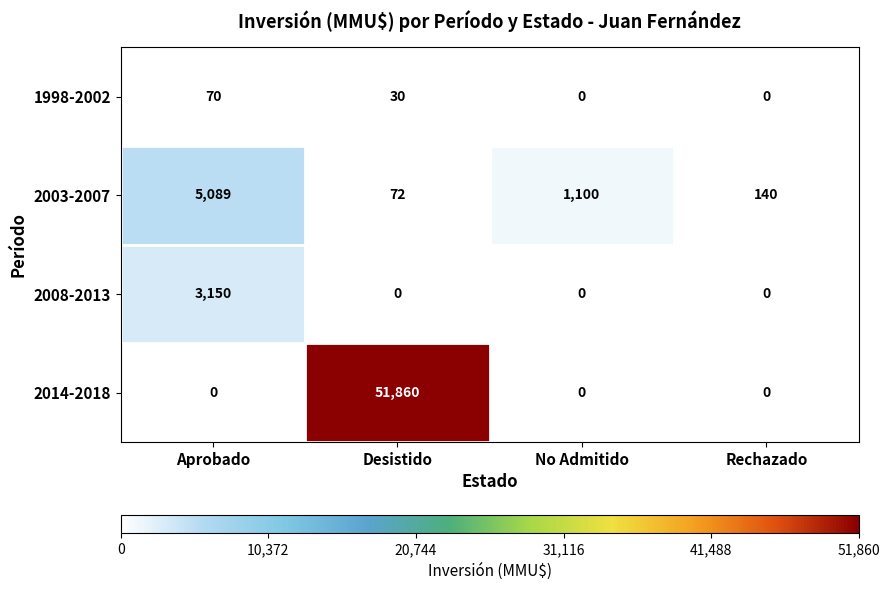

Which series has the largest total across all categories?

2014-2018